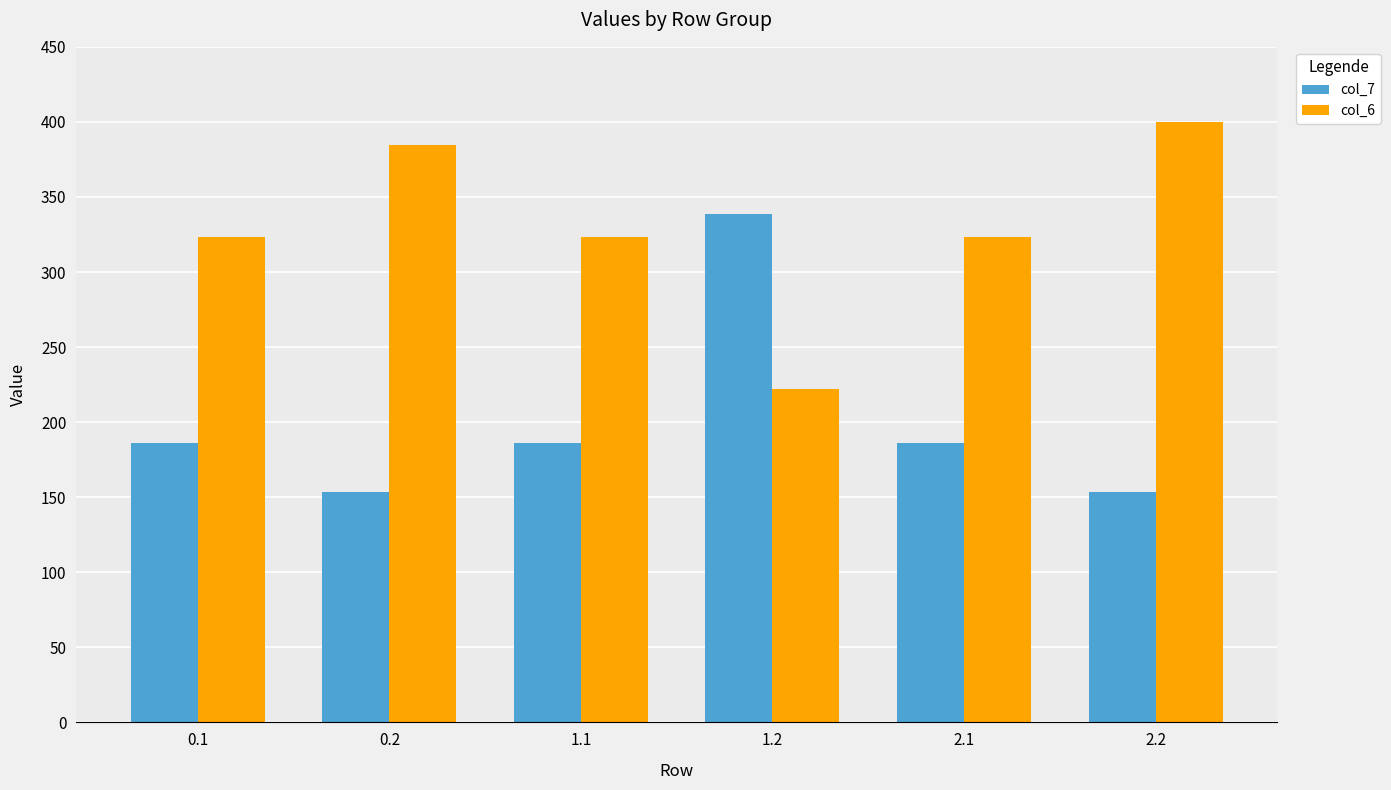

The value of col_7 at 2.1 is 185.9. True or false?

True